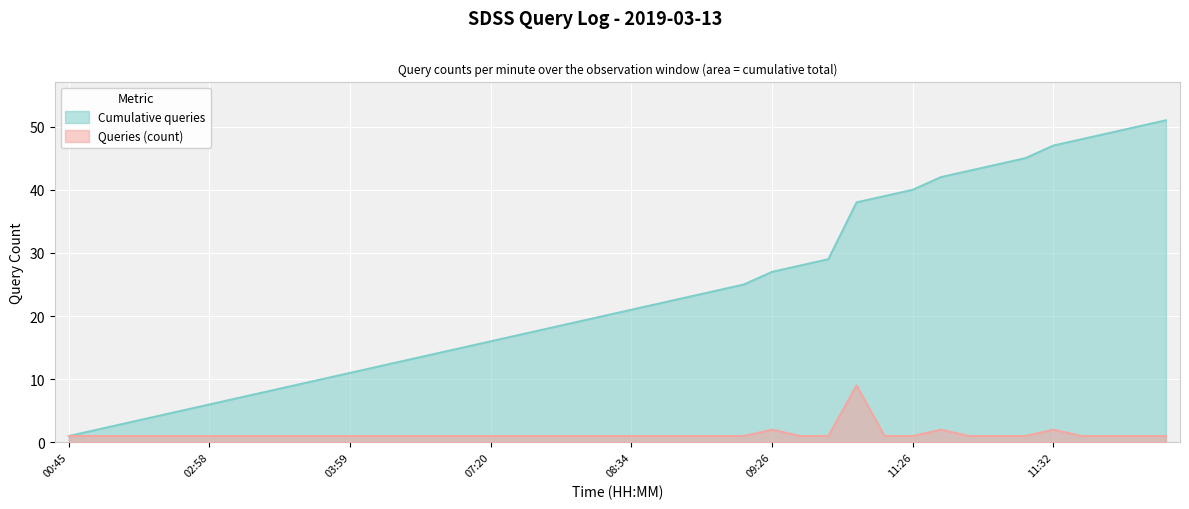

Where is the first local maximum for Queries (count)?

09:26